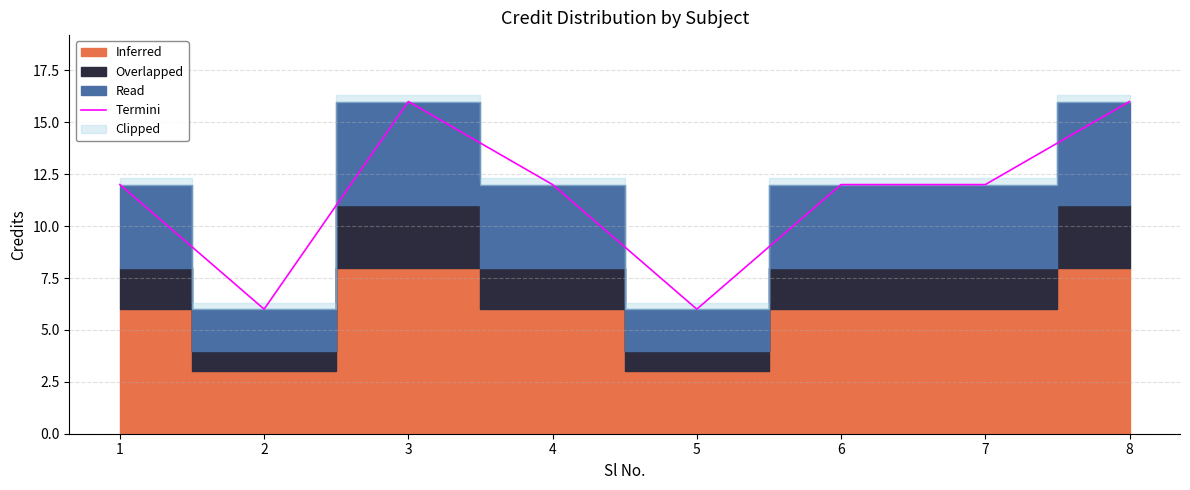

What is the value of the 4th point from the left?

12